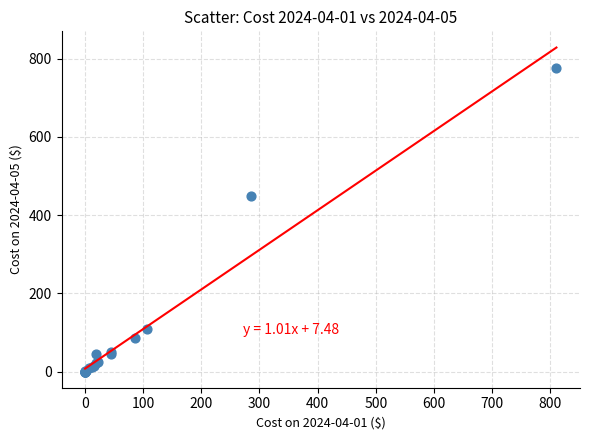

What Y value in the scatter plot is closest to 388?

449.3